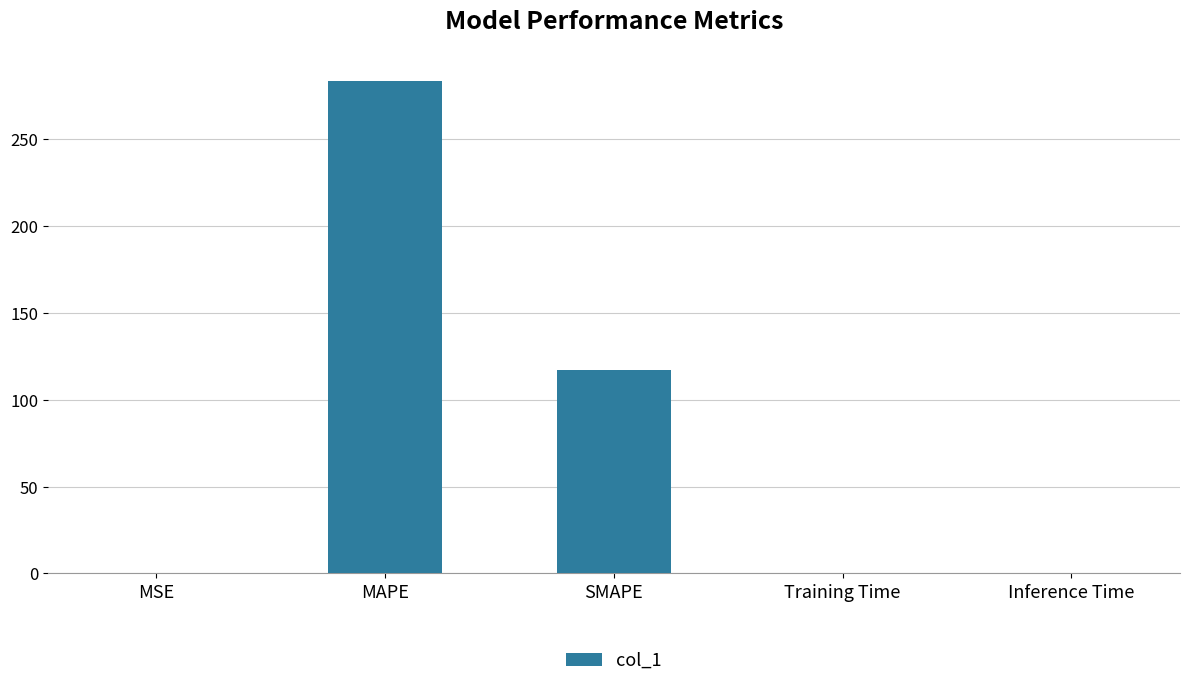

What is the greatest value displayed?

283.5